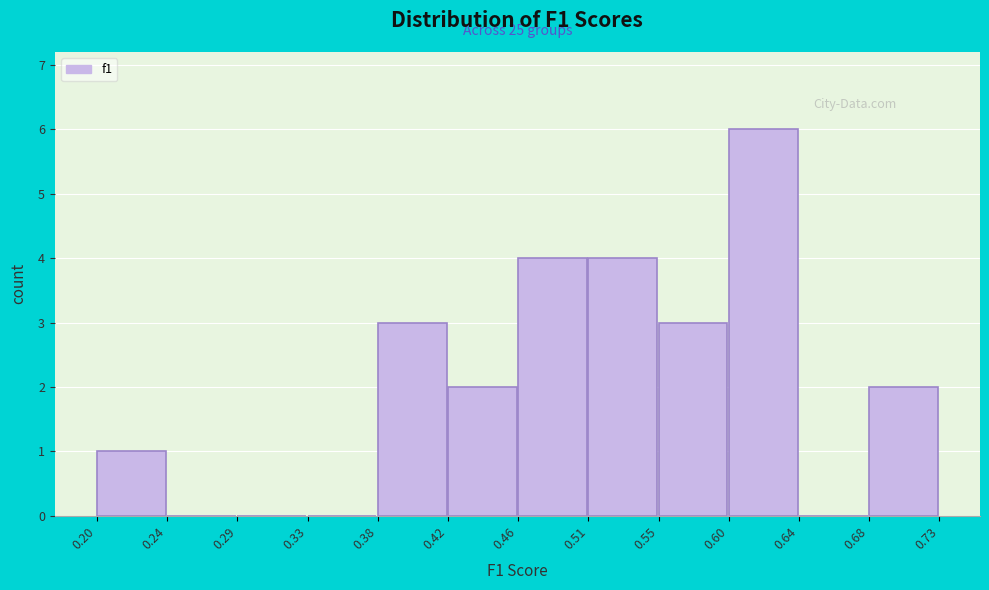

Over which range of the x-axis is the bar tallest?

0.60 to 0.64